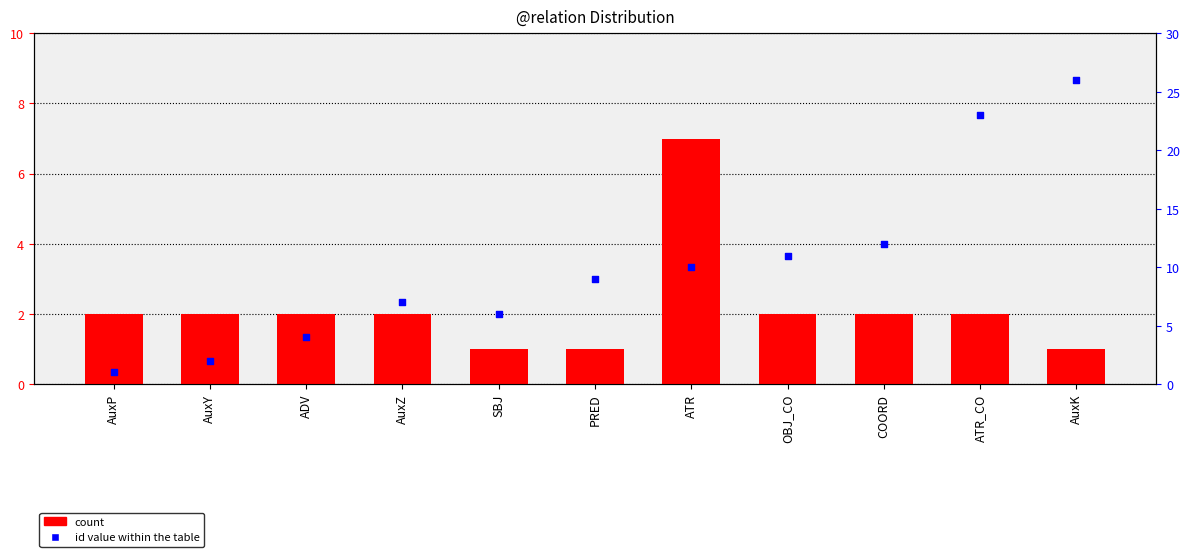

Which series reaches the maximum Y coordinate?

id value